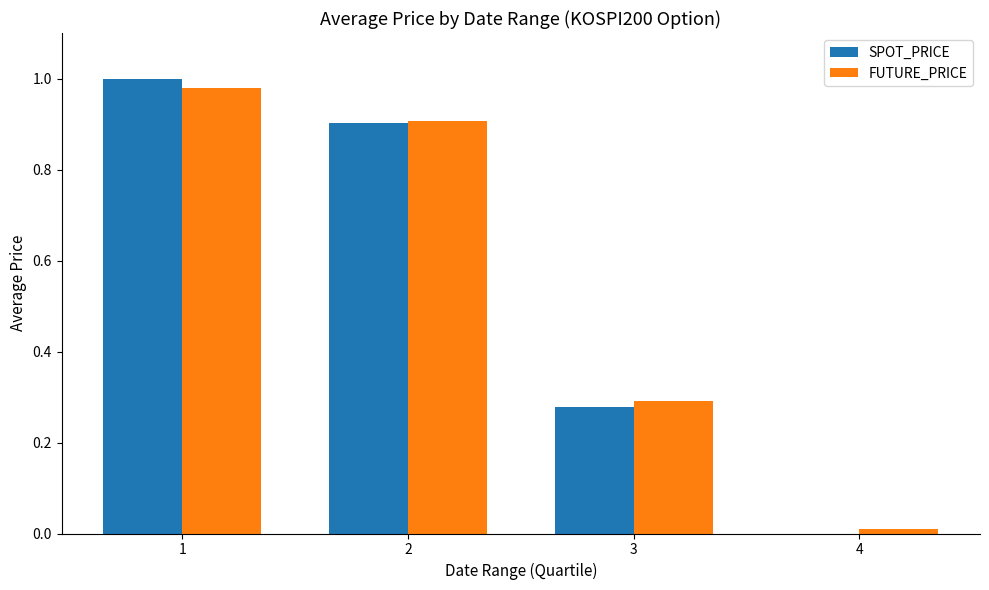

What is the total value across all series at 3?

0.6